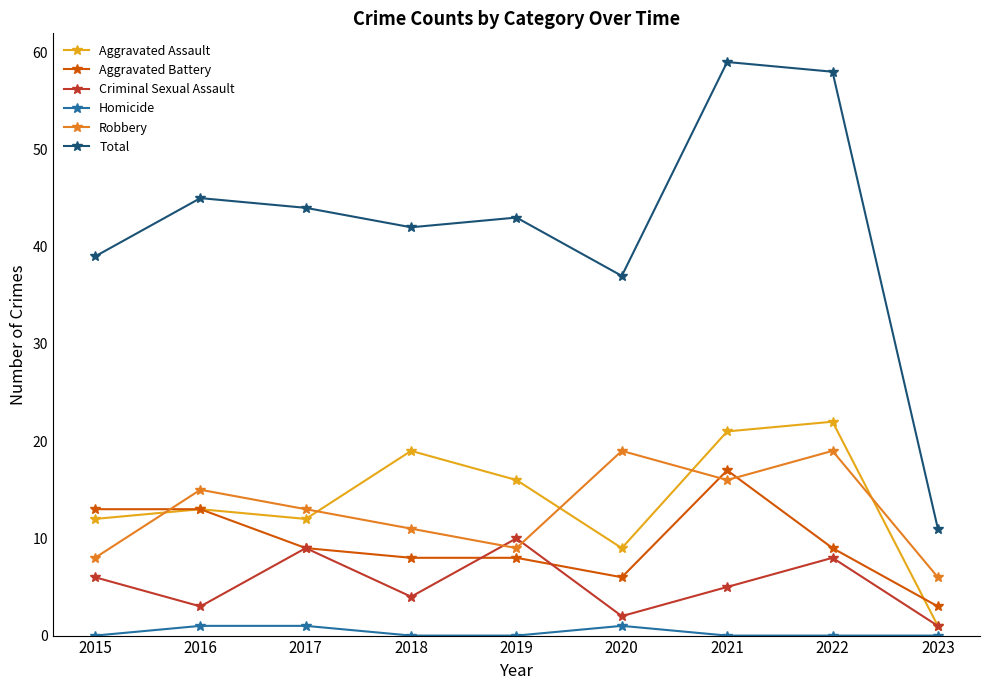

In Criminal Sexual Assault, how many points are lower than both neighbors (excluding endpoints)?

3